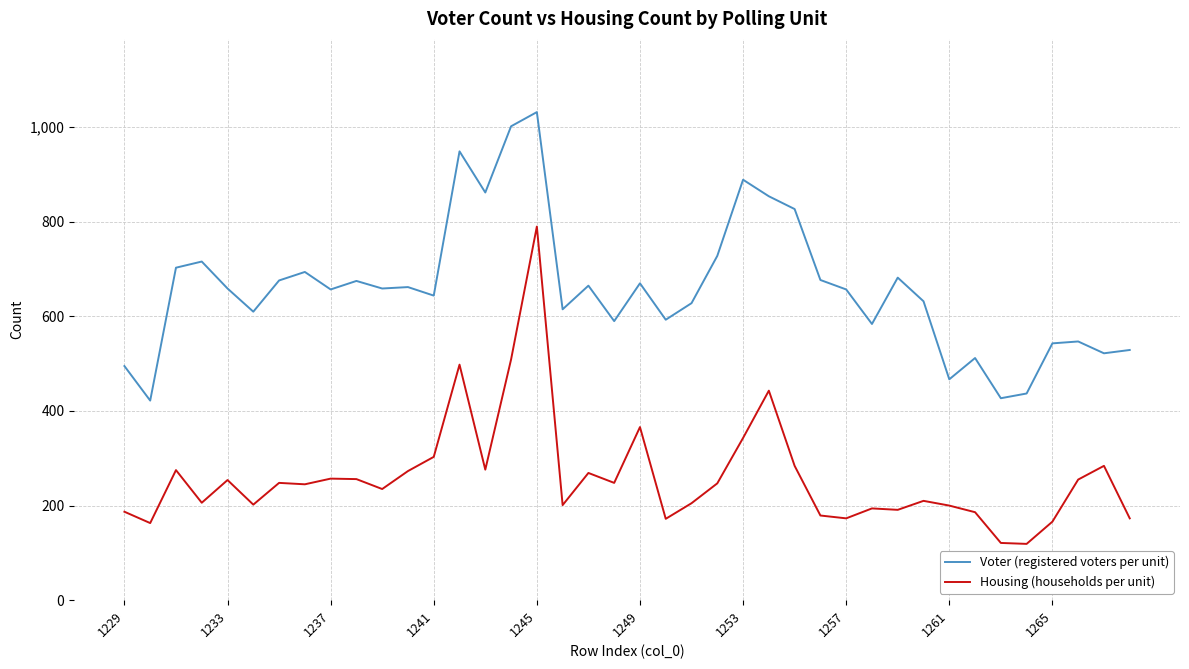

True or false: Housing (households per unit) and Voter (registered voters per unit) cross at least once.

False